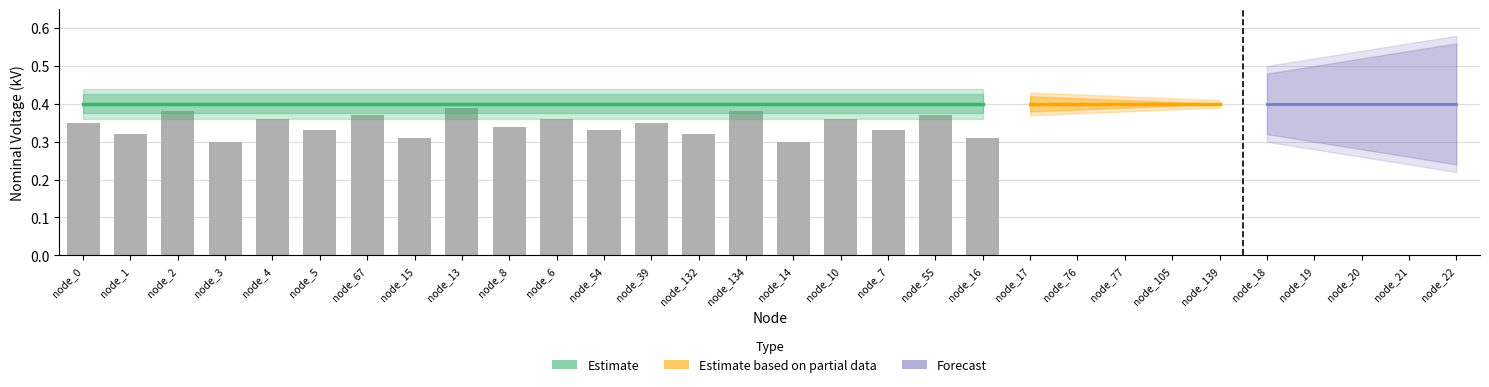

What is the difference between the second highest and minimum values?

0.1